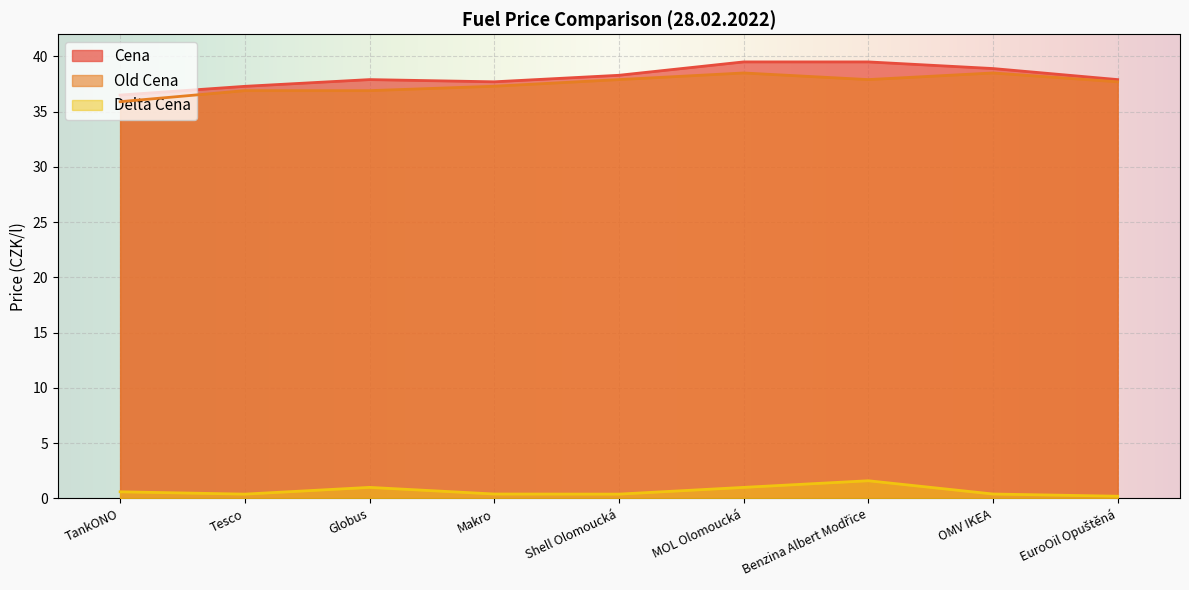

What is the value of the Cena point at the 4th from the left?

37.7